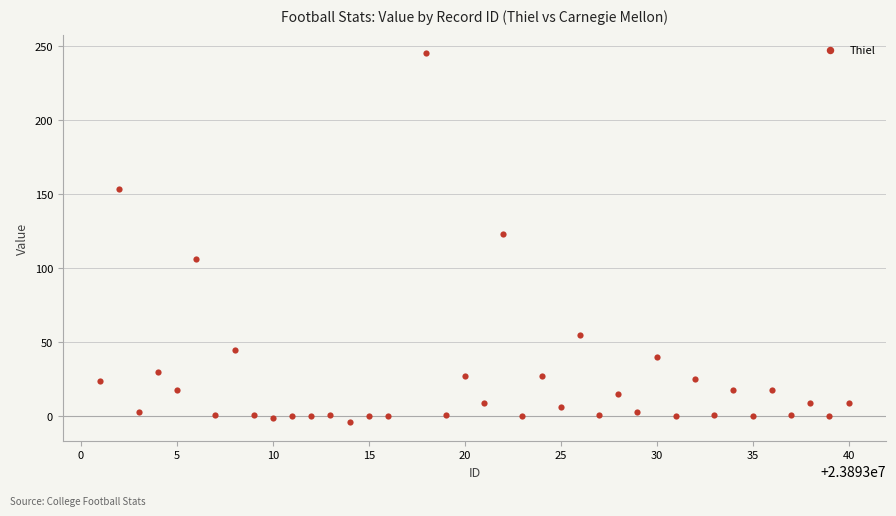

What Y value in the scatter plot is closest to 120?

123